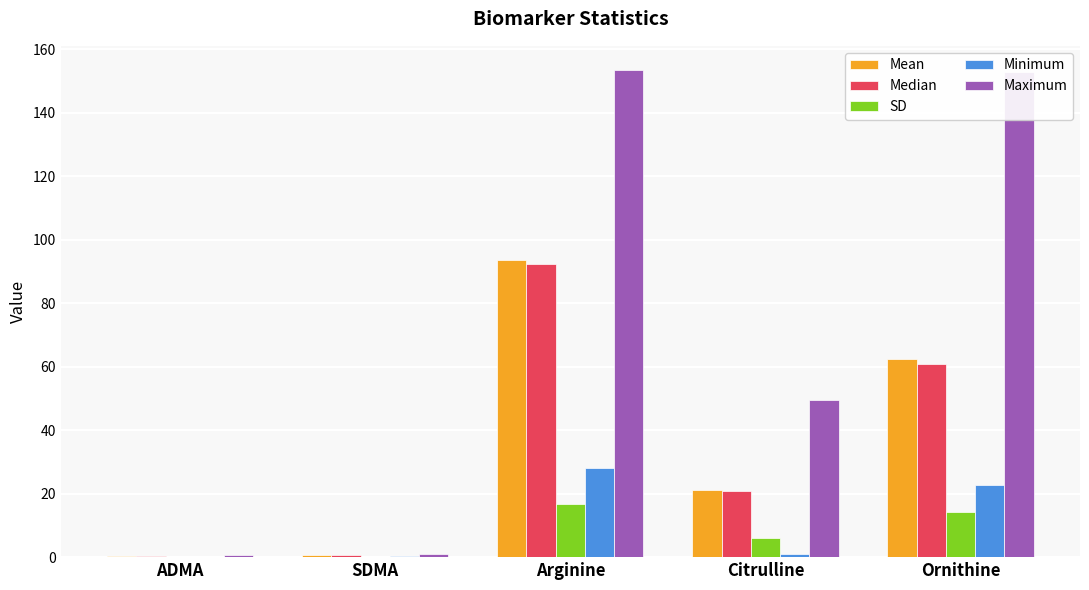

What is the sum of the Maximum values at ADMA and Citrulline?

50.3